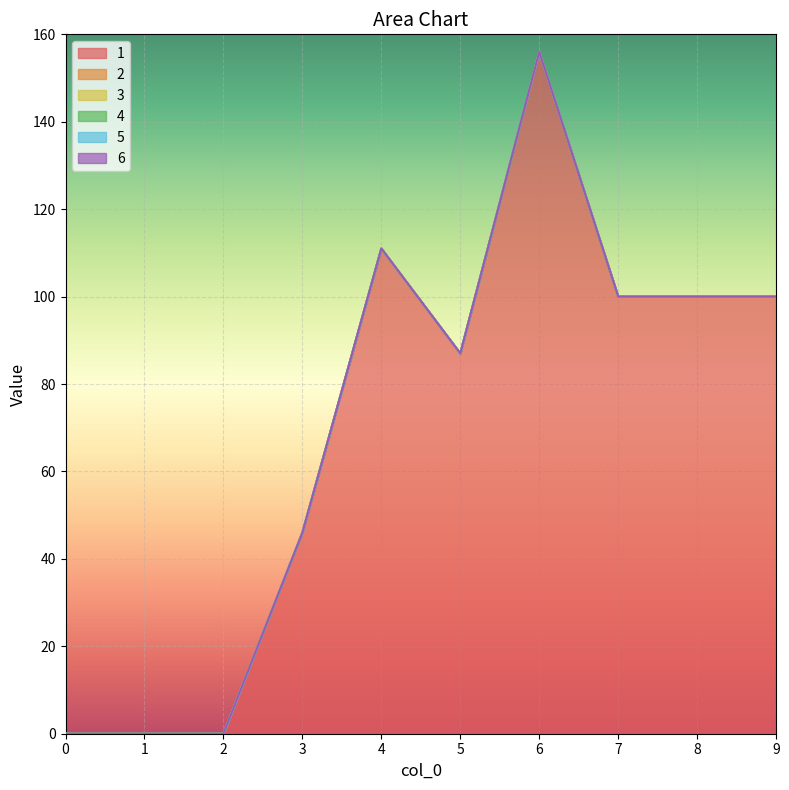

What are all the series names shown in the legend?

1, 2, 3, 4, 5, 6